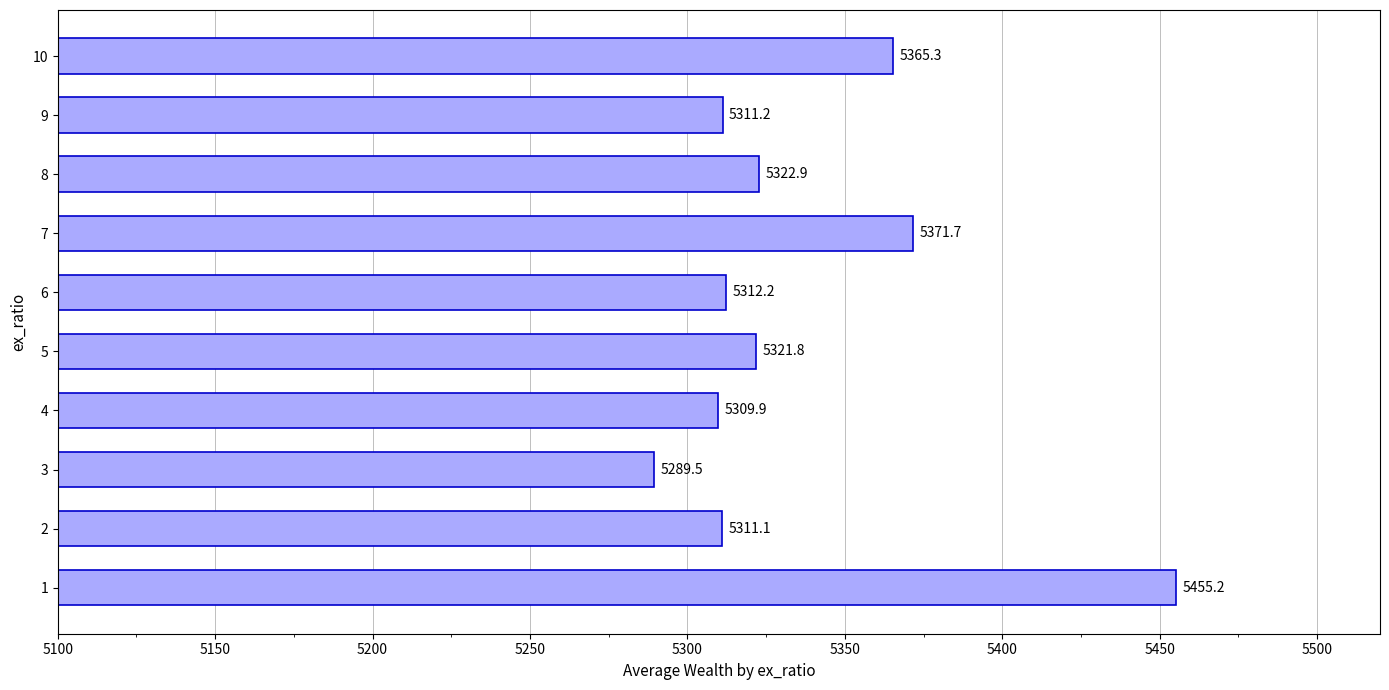

What is the average value?

5337.1